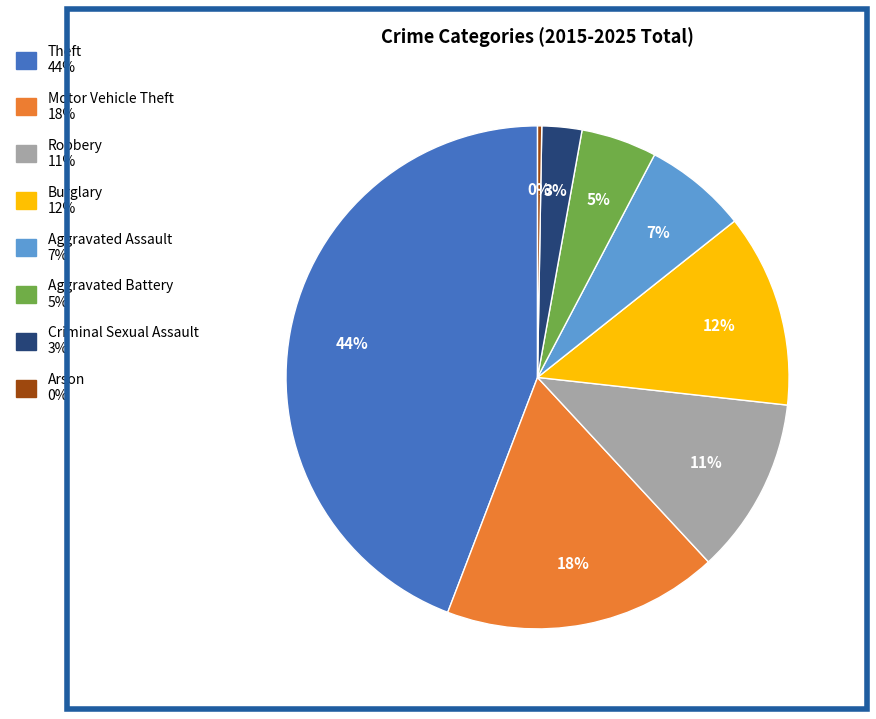

To the nearest percent, what portion does Theft represent?

44%